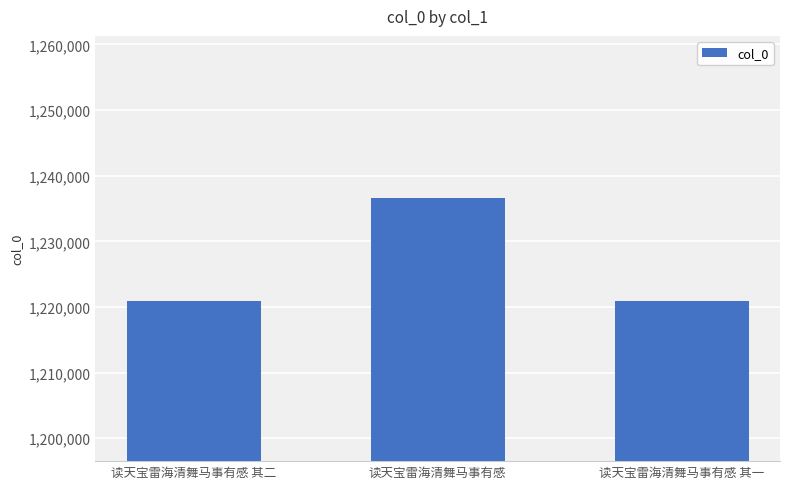

What is the difference between the maximum and minimum values?

15638